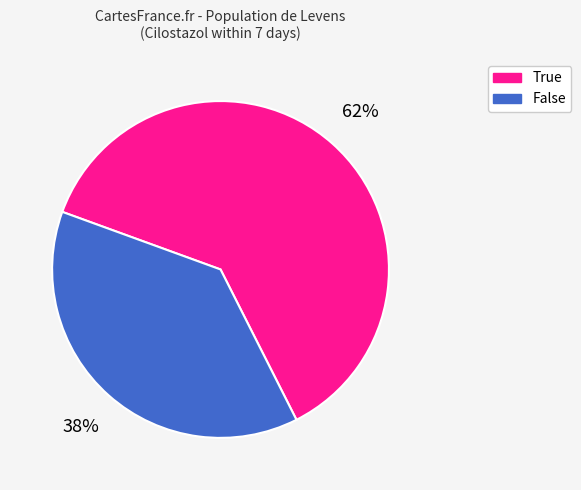

How many segments does this pie chart have?

2